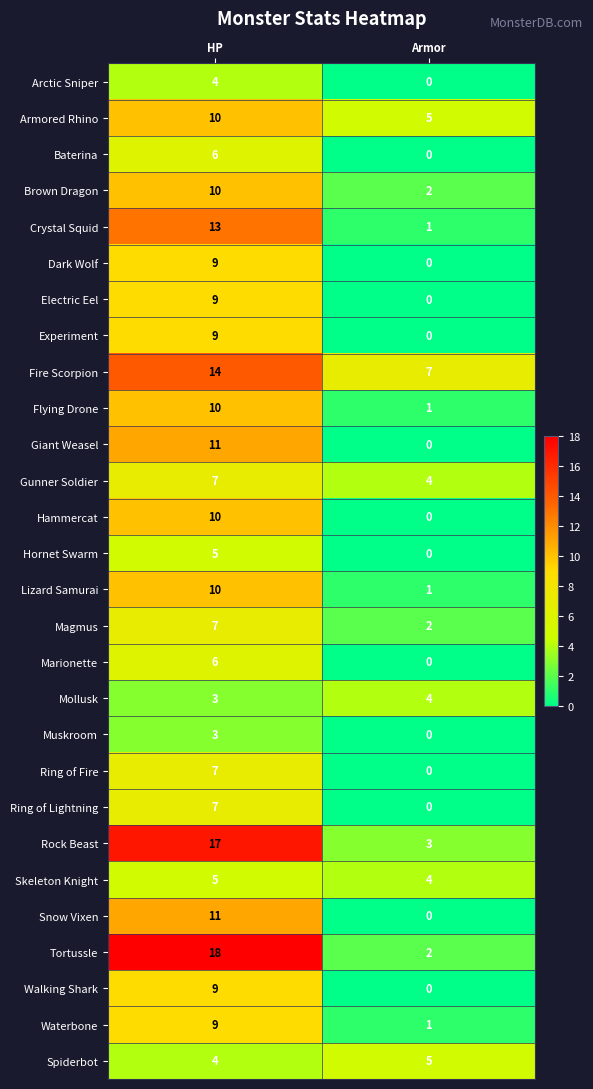

Which series has the largest total across all categories?

Fire Scorpion